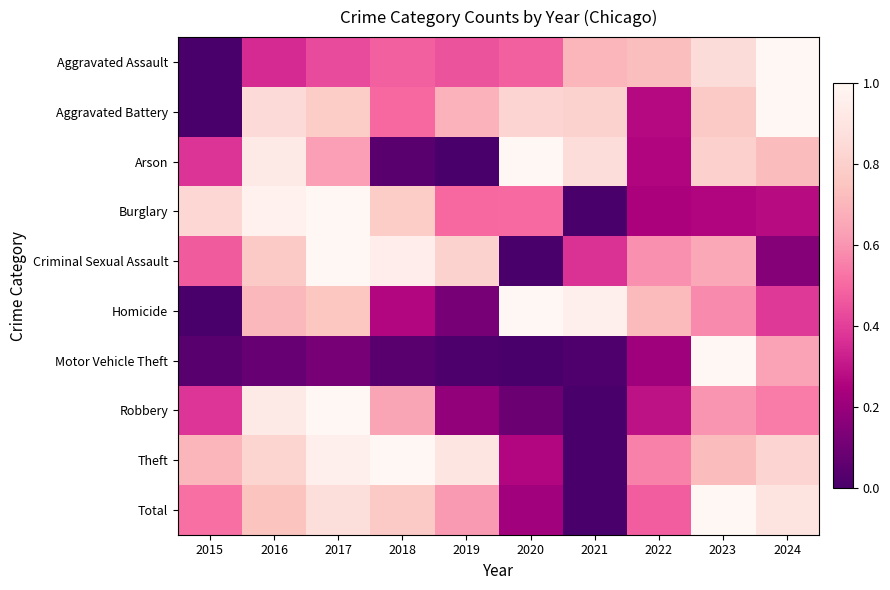

Reading left to right, extract all data points from this chart.

Aggravated Assault: 2015=0.0	2016=0.4	2017=0.4	2018=0.5	2019=0.5	2020=0.5	2021=0.7	2022=0.7	2023=0.9	2024=1.0
Aggravated Battery: 2015=0.0	2016=0.9	2017=0.8	2018=0.5	2019=0.7	2020=0.8	2021=0.8	2022=0.3	2023=0.8	2024=1.0
Arson: 2015=0.4	2016=0.9	2017=0.6	2018=0.0	2019=0.0	2020=1.0	2021=0.9	2022=0.3	2023=0.8	2024=0.7
Burglary: 2015=0.8	2016=1.0	2017=1.0	2018=0.8	2019=0.5	2020=0.5	2021=0.0	2022=0.2	2023=0.3	2024=0.3
Criminal Sexual Assault: 2015=0.5	2016=0.8	2017=1.0	2018=0.9	2019=0.8	2020=0.0	2021=0.4	2022=0.6	2023=0.7	2024=0.2
Homicide: 2015=0.0	2016=0.7	2017=0.8	2018=0.3	2019=0.1	2020=1.0	2021=1.0	2022=0.7	2023=0.6	2024=0.4
Motor Vehicle Theft: 2015=0.0	2016=0.1	2017=0.1	2018=0.0	2019=0.0	2020=0.0	2021=0.0	2022=0.2	2023=1.0	2024=0.6
Robbery: 2015=0.4	2016=0.9	2017=1.0	2018=0.6	2019=0.2	2020=0.1	2021=0.0	2022=0.3	2023=0.6	2024=0.5
Theft: 2015=0.7	2016=0.8	2017=1.0	2018=1.0	2019=0.9	2020=0.3	2021=0.0	2022=0.6	2023=0.7	2024=0.8
Total: 2015=0.5	2016=0.7	2017=0.9	2018=0.8	2019=0.6	2020=0.2	2021=0.0	2022=0.5	2023=1.0	2024=0.9